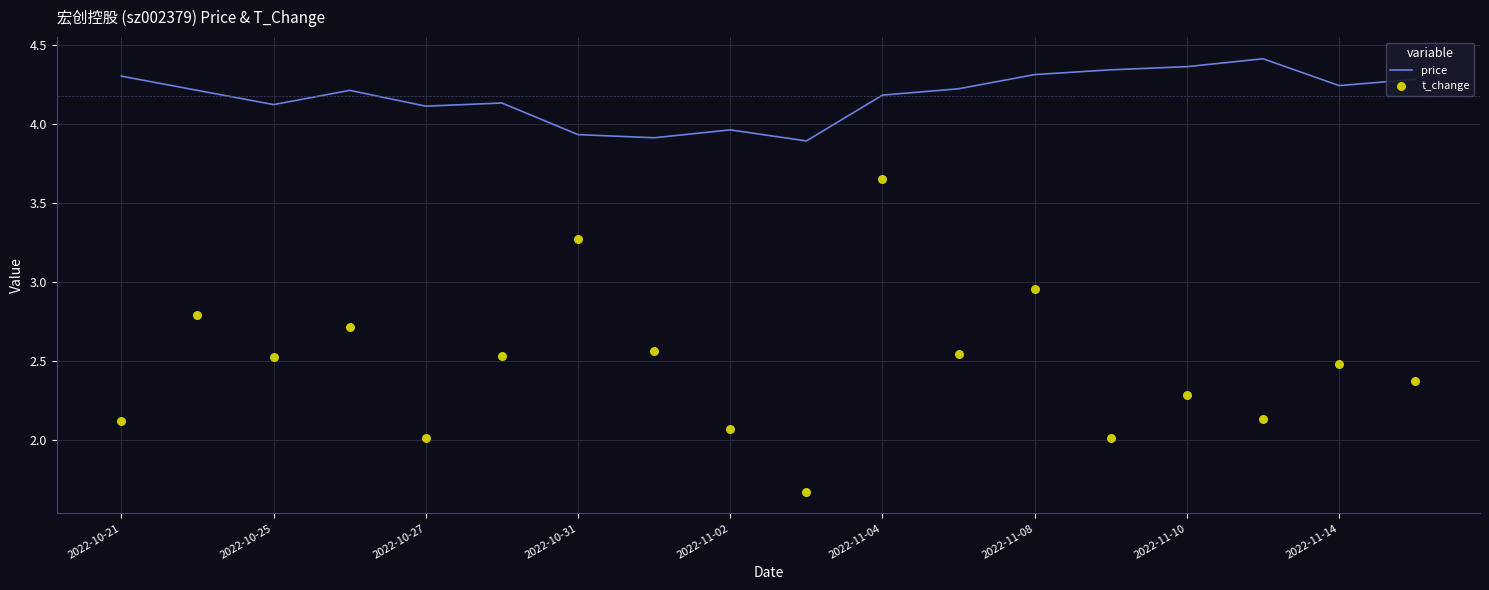

Which series contains the lowest Y value?

t_change